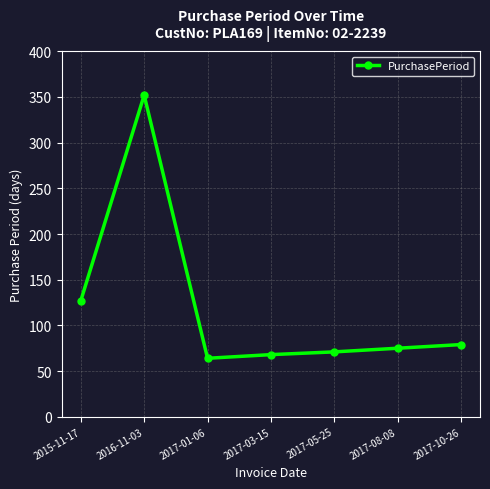

True or false: the data shows 85 at 2017-01-06.

False